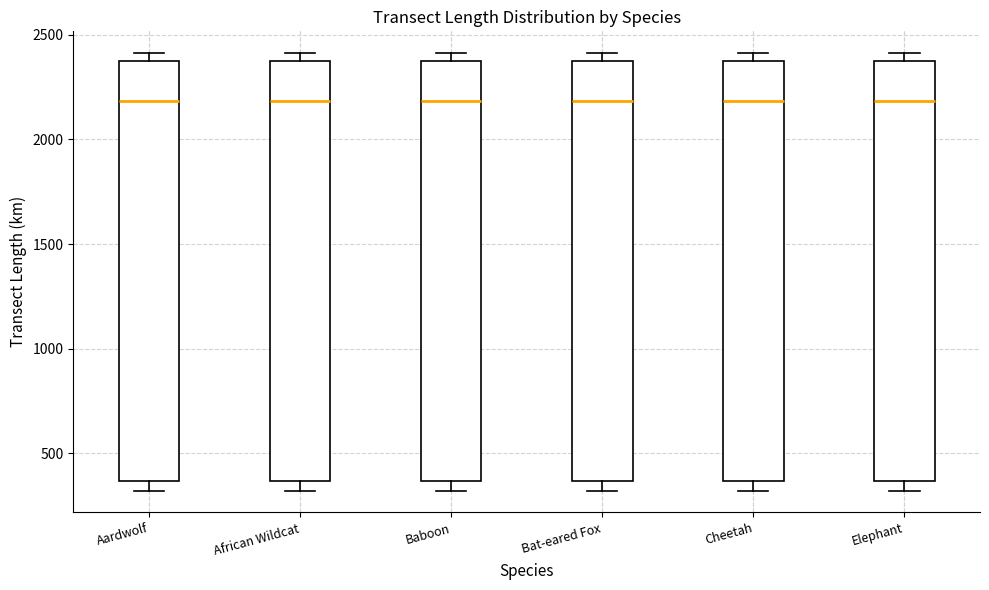

Reading left to right, transcribe this box plot: for each box, give where its median line is, the range the box spans, and where its two whiskers end, as read against the y-axis. The values are not printed on the chart, so give them approximately, as read against the axis.

Aardwolf: median 2200, box 350 to 2350, whiskers 300 to 2400
African Wildcat: median 2200, box 350 to 2350, whiskers 300 to 2400
Baboon: median 2200, box 350 to 2350, whiskers 300 to 2400
Bat-eared Fox: median 2200, box 350 to 2350, whiskers 300 to 2400
Cheetah: median 2200, box 350 to 2350, whiskers 300 to 2400
Elephant: median 2200, box 350 to 2350, whiskers 300 to 2400